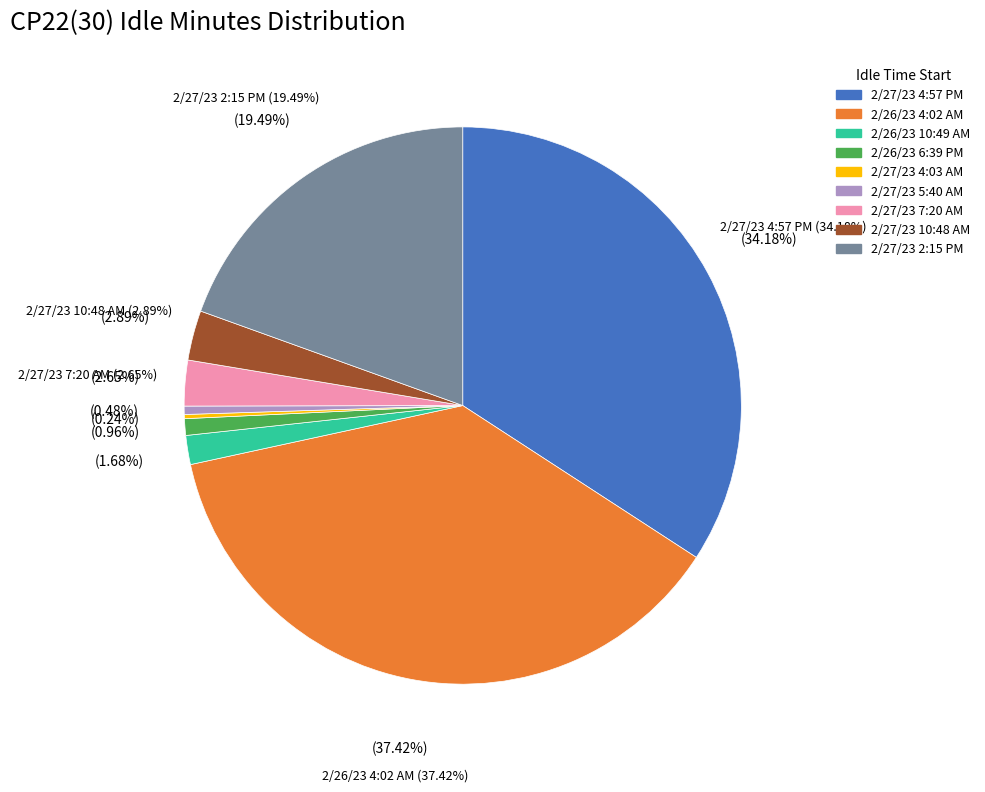

Approximately how many times larger is the value at 2/27/23 7:20 AM compared to 2/27/23 10:48 AM?

0.9